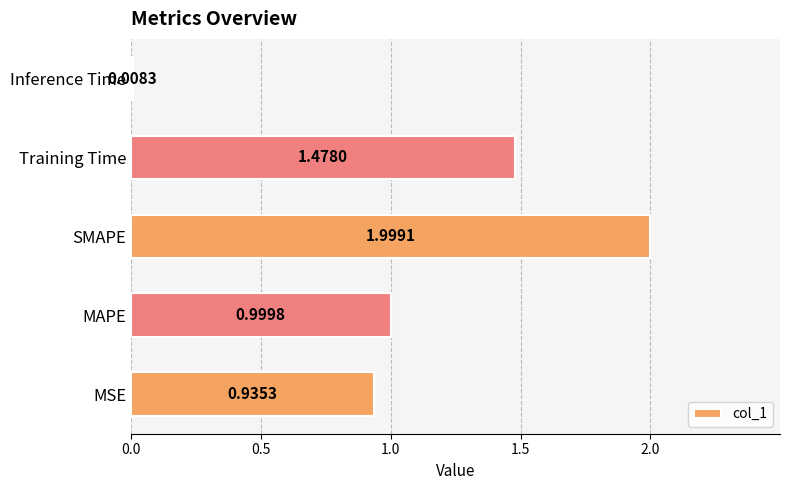

What is the difference between the values at MAPE and SMAPE?

1.0